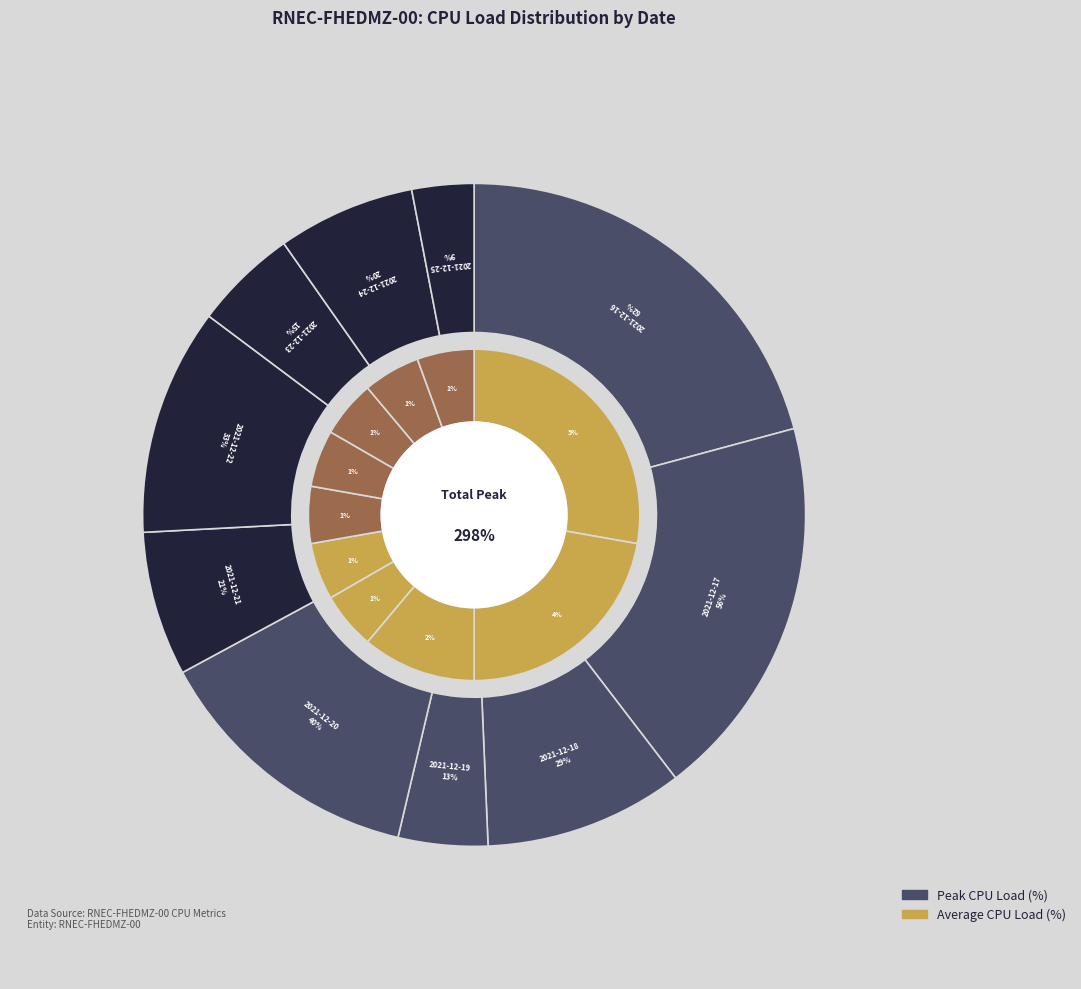

Does 2021-12-18 account for over 50% of the chart?

No